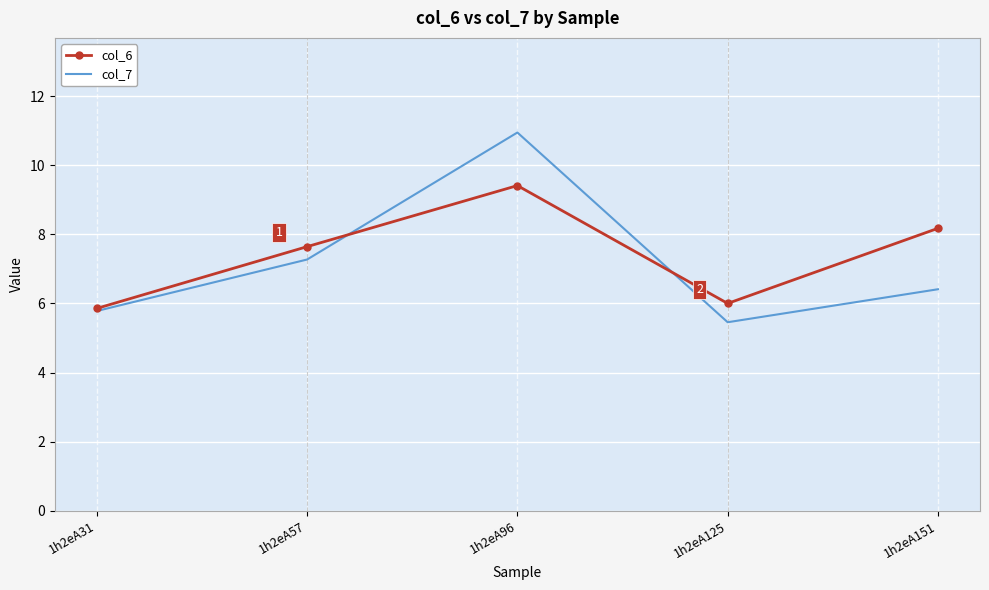

Is it true that col_7 equals 10.9 at 1h2eA96?

True